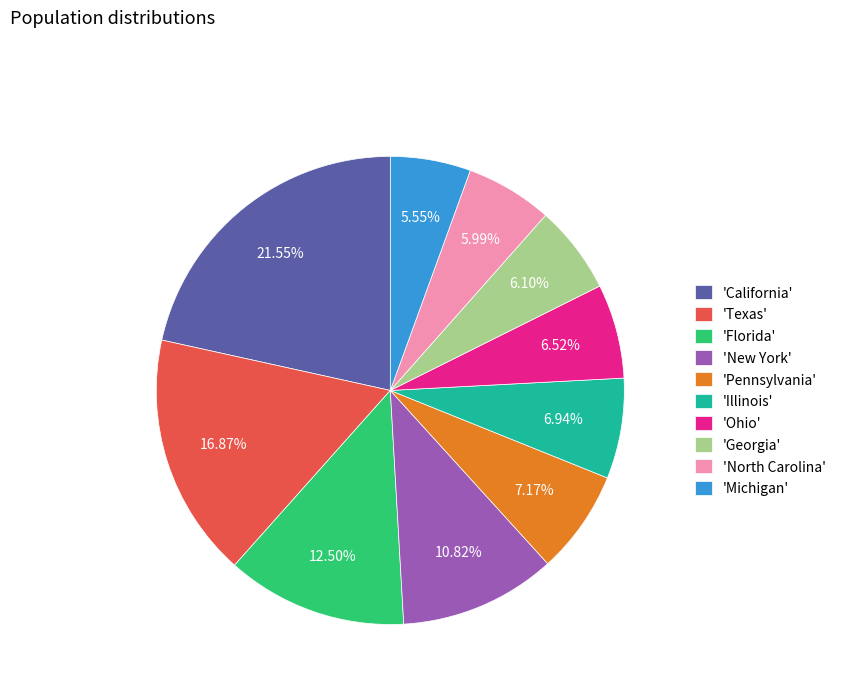

Is 'Pennsylvania' the majority of the pie?

No